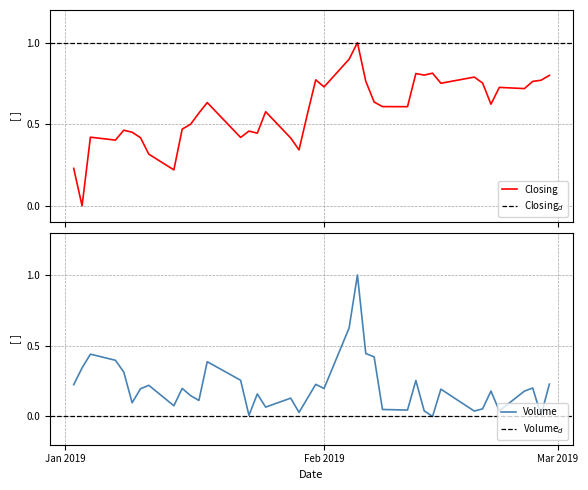

True or false: volume and closing intersect in this chart.

True